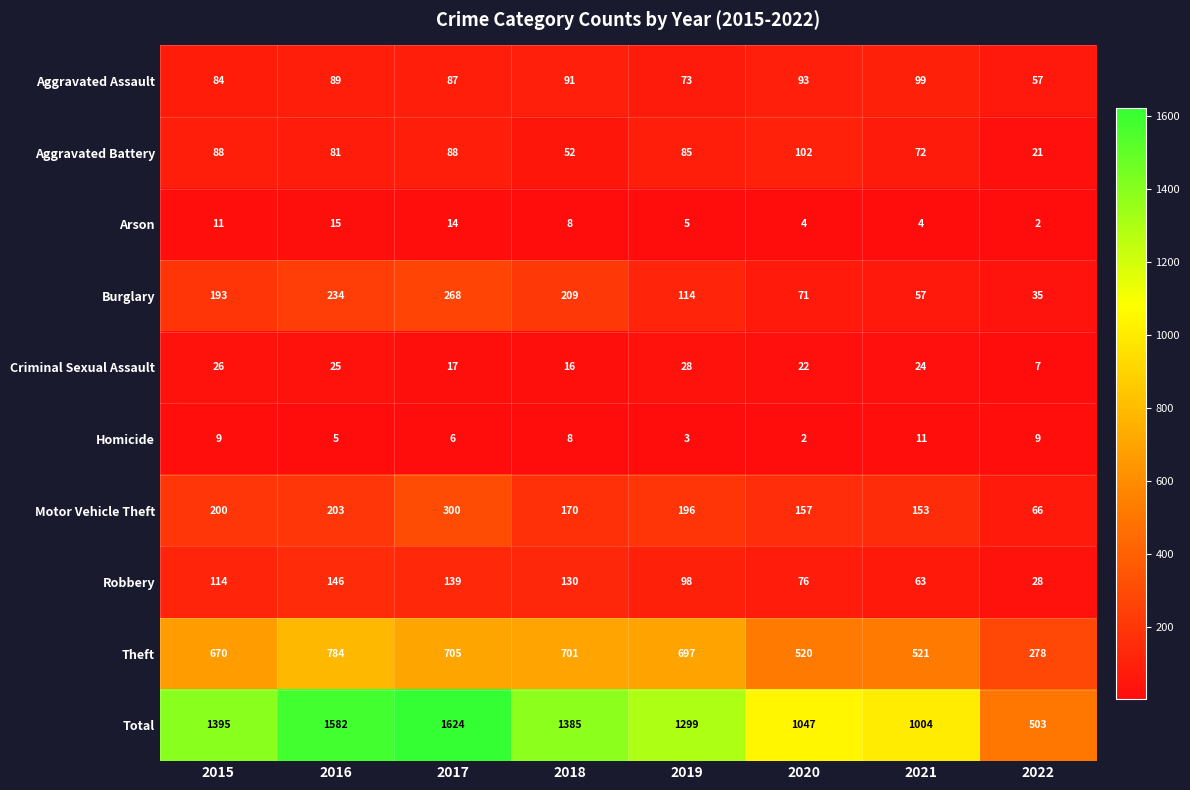

How many data points in Aggravated Assault are less than 89?

4